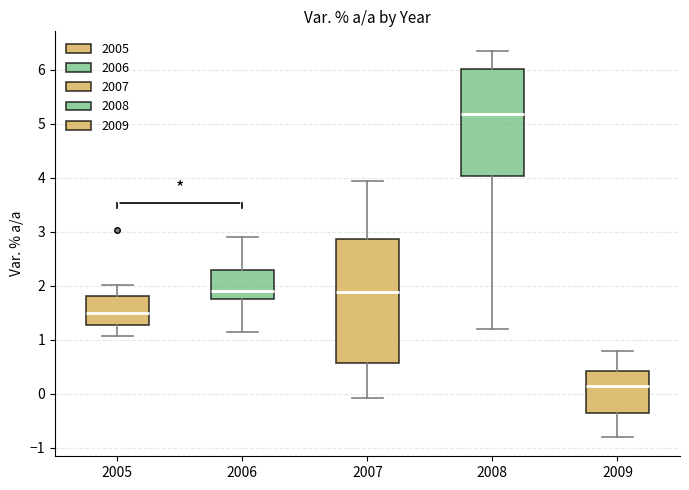

Which box is the tallest, from its lower edge to its upper edge?

2007